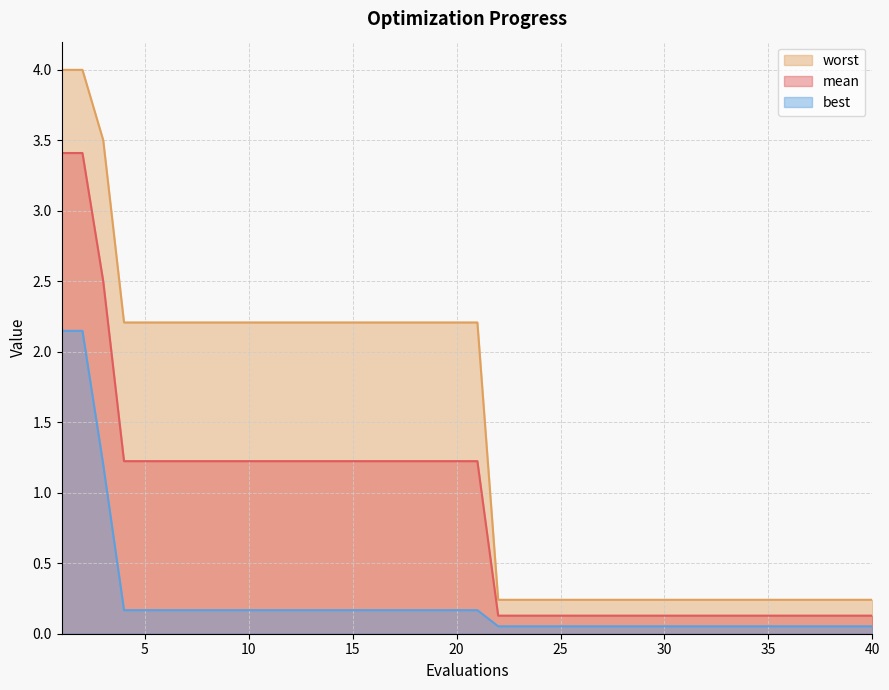

What are all the series names shown in the legend?

worst, mean, best